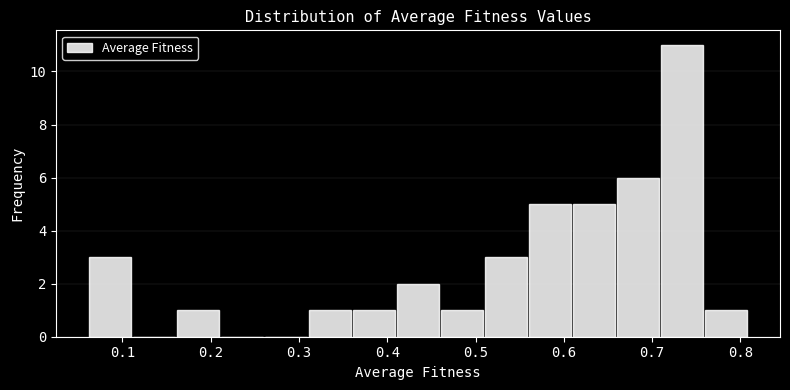

Reading left to right, transcribe this chart: for each bar, give the range it covers on the x-axis and its height. Neither the bar edges nor the heights are printed on the chart, so give them approximately, as read against the axes.

0.06 to 0.11: 3
0.11 to 0.16: 0
0.16 to 0.21: 1
0.21 to 0.26: 0
0.26 to 0.31: 0
0.31 to 0.36: 1
0.36 to 0.41: 1
0.41 to 0.46: 2
0.46 to 0.51: 1
0.51 to 0.56: 3
0.56 to 0.61: 5
0.61 to 0.66: 5
0.66 to 0.71: 6
0.71 to 0.76: 11
0.76 to 0.81: 1